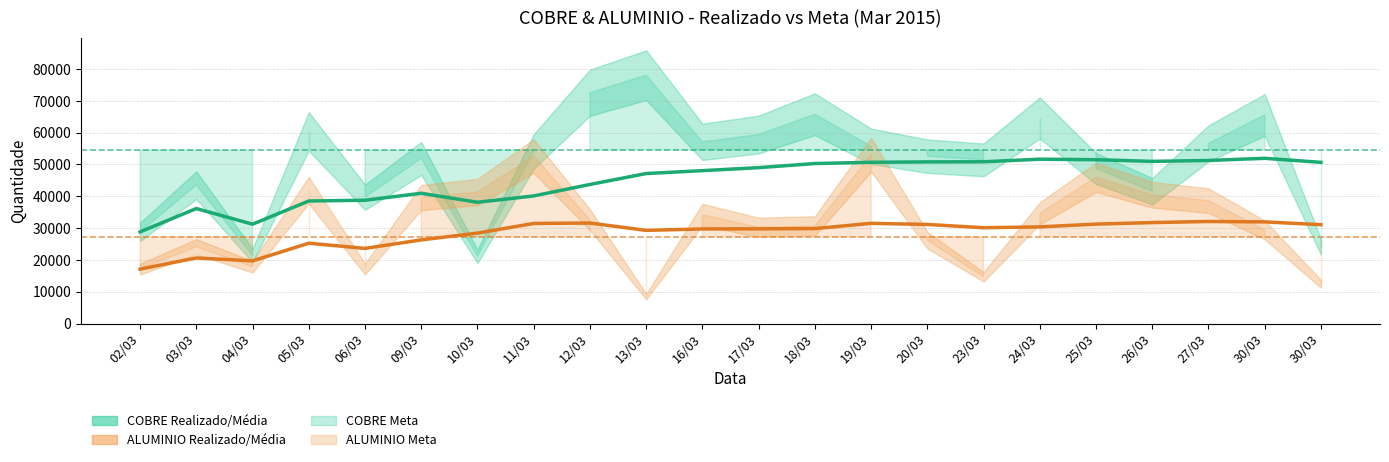

Which series changed the most between 10/03 and 12/03?

COBRE_REALIZADO